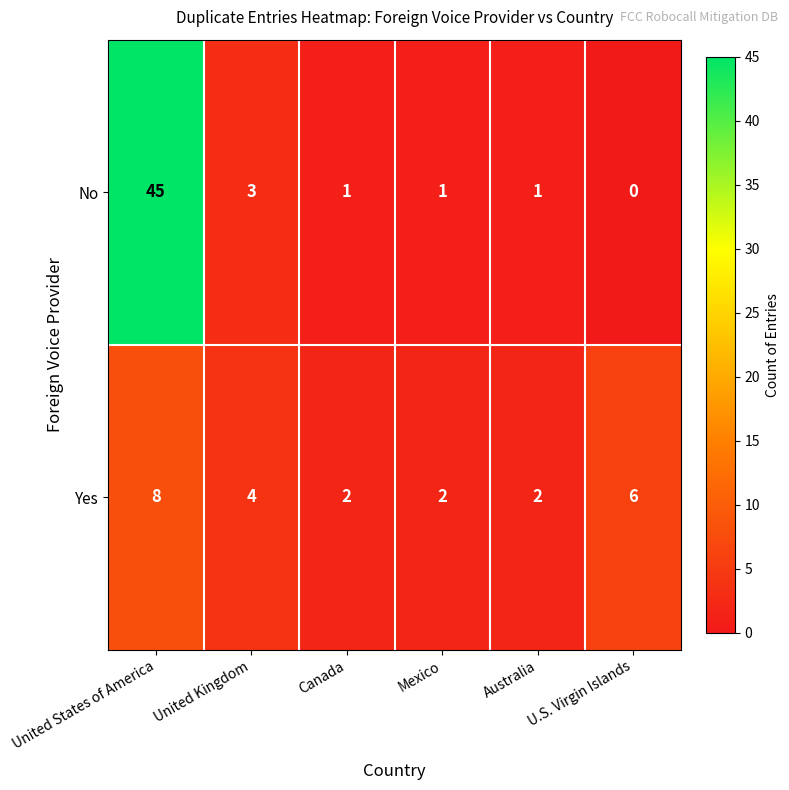

What is the difference between the Yes values at Australia and U.S. Virgin Islands?

4